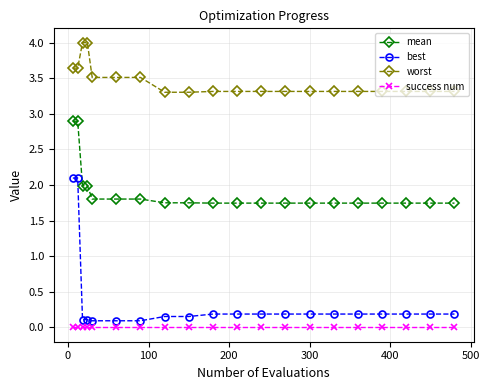

Rank the series by their maximum value, from lowest to highest.

success num, best, mean, worst